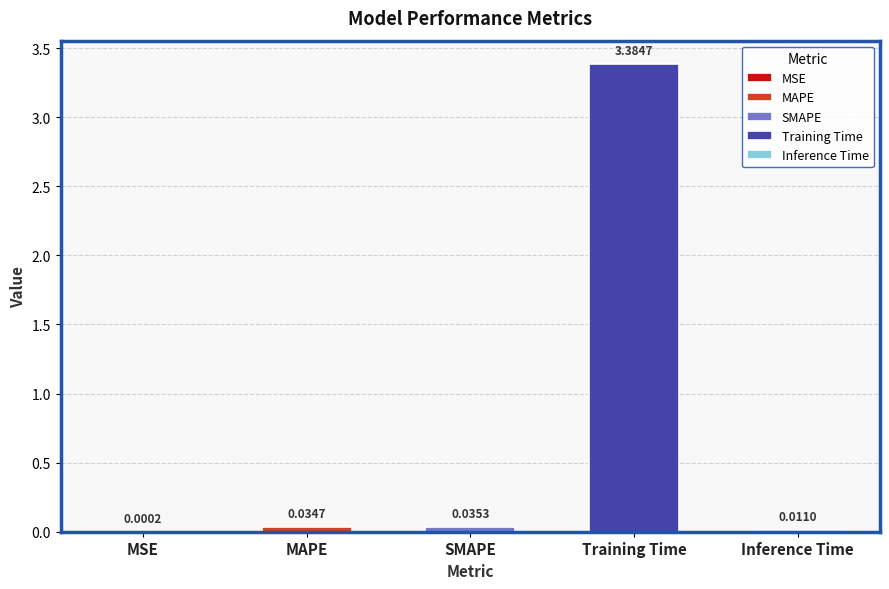

Reading left to right, transcribe all the data shown in this chart.

MSE=0.0	MAPE=0.0	SMAPE=0.0	Training Time=3.4	Inference Time=0.0